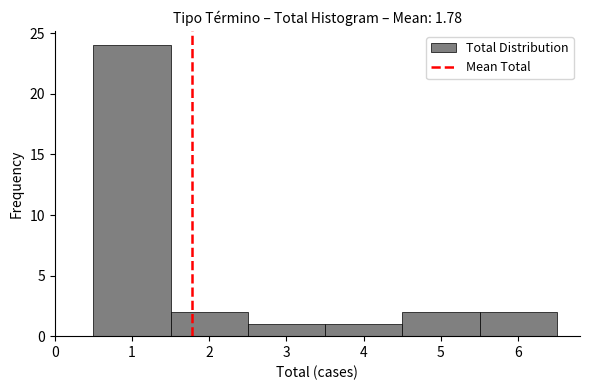

How tall is the bar that spans 3.5 to 4.5 on the x-axis? The values are not printed on the chart, so give them approximately, as read against the axis.

1